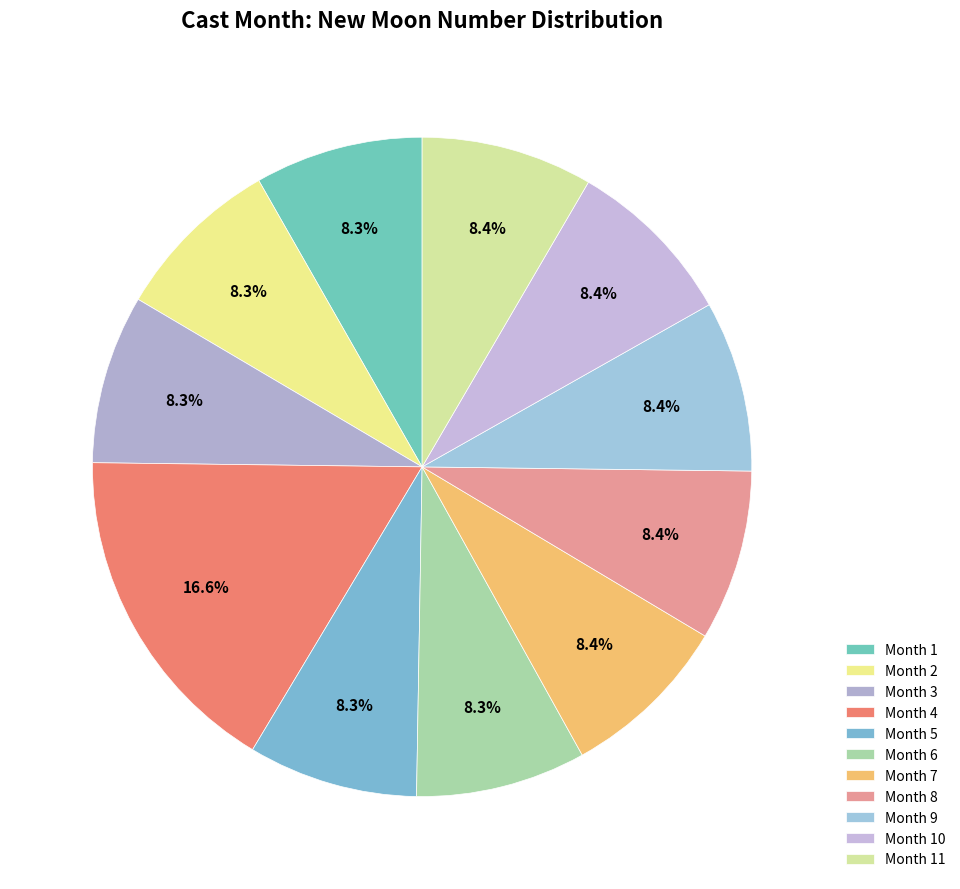

Count the number of slices in the pie.

11